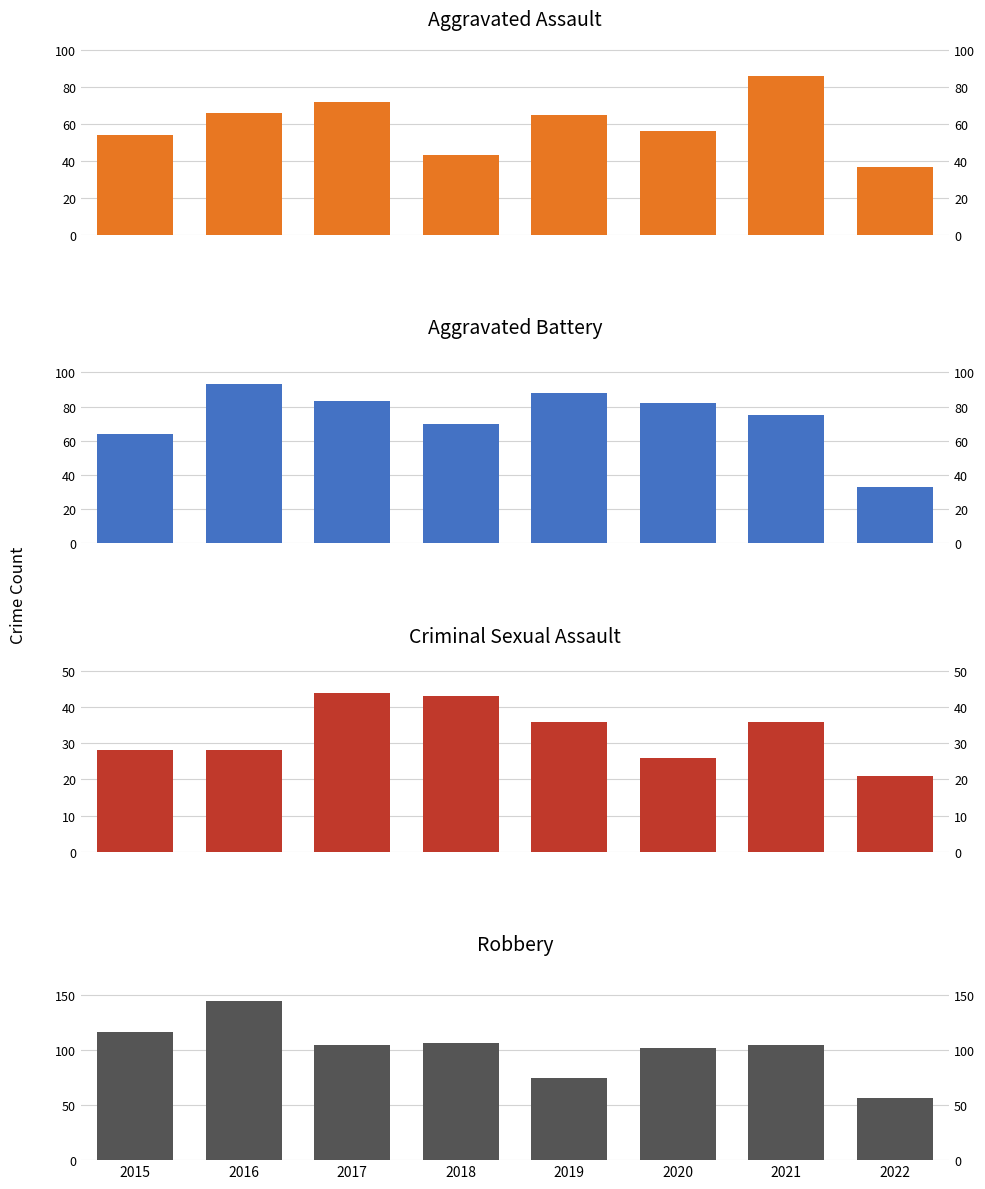

Count the number of categories in the chart.

8